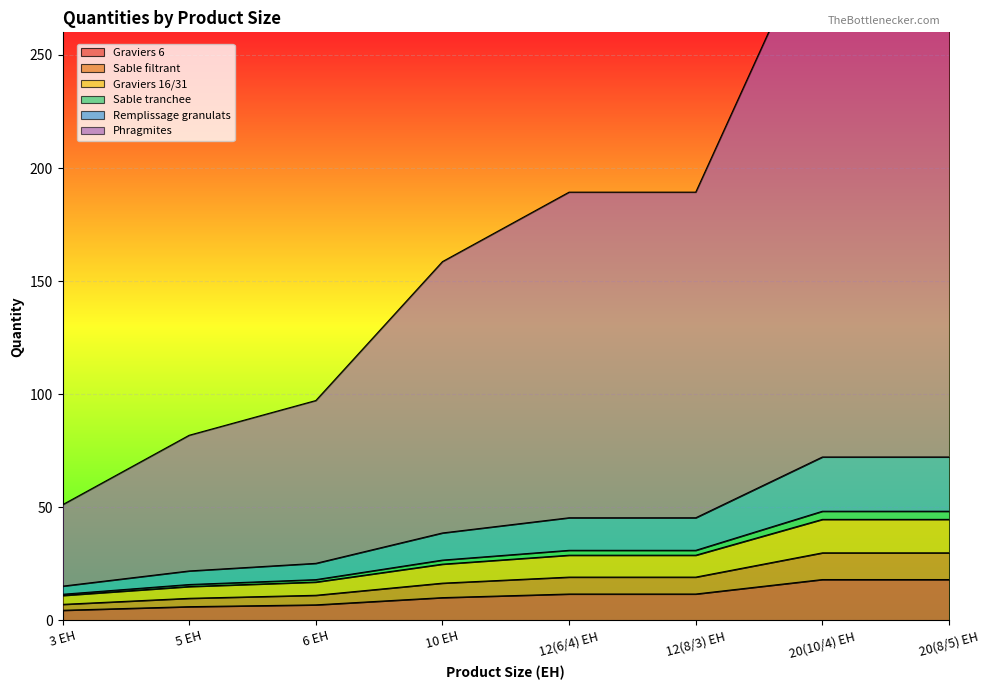

True or false: Graviers 6 has a value of 6.8 at 6 EH.

True